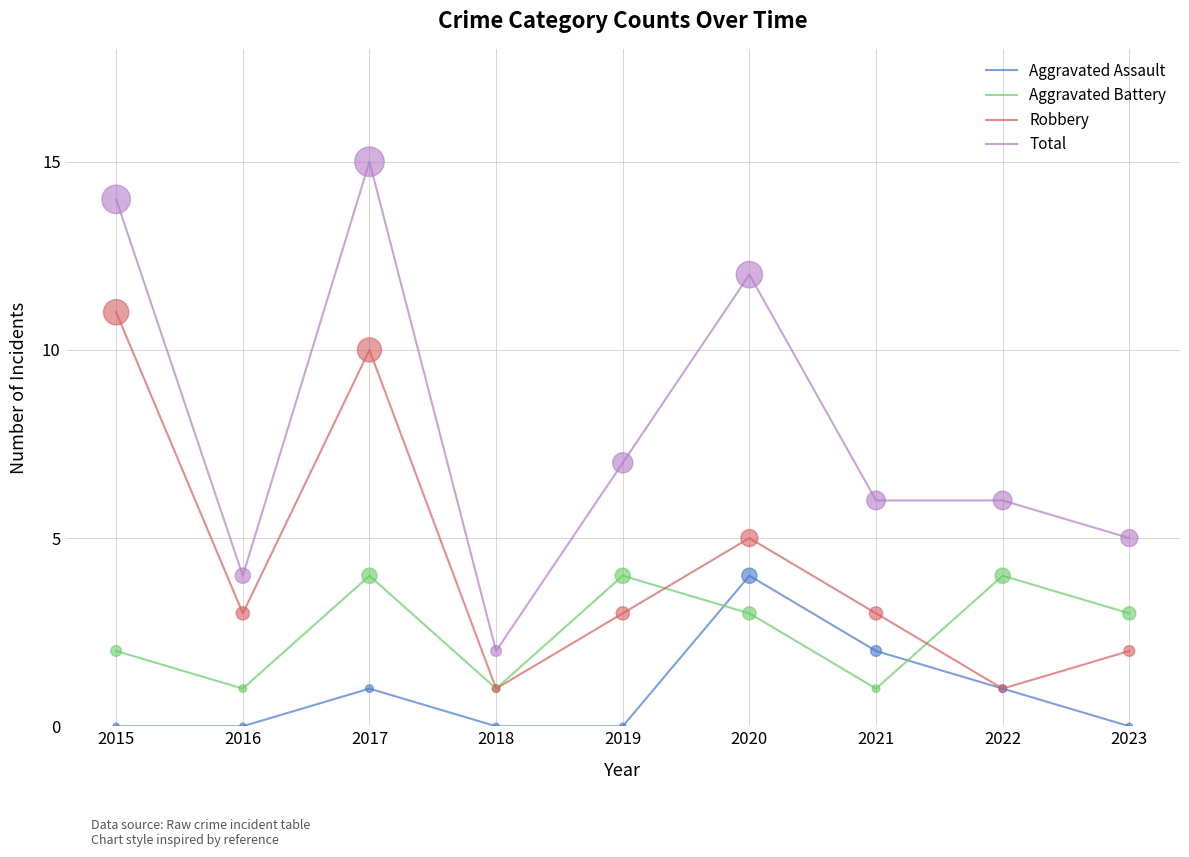

At which category is the sum across all series the highest?

2017